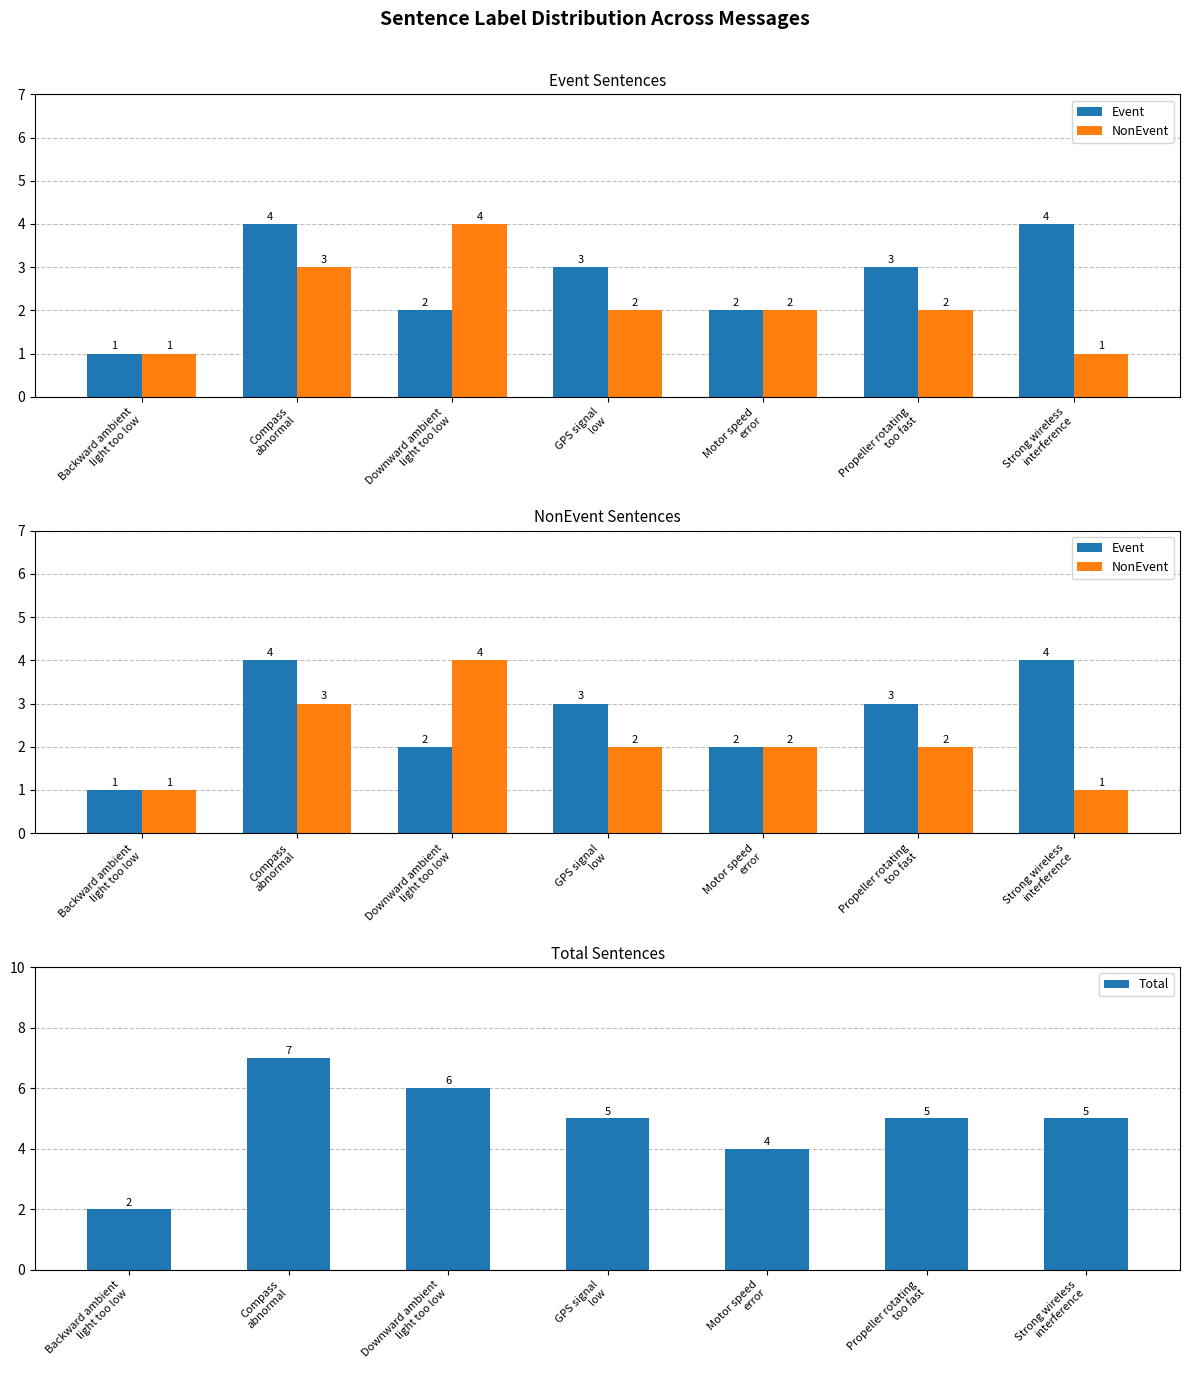

How many data points in Event are less than 3?

3